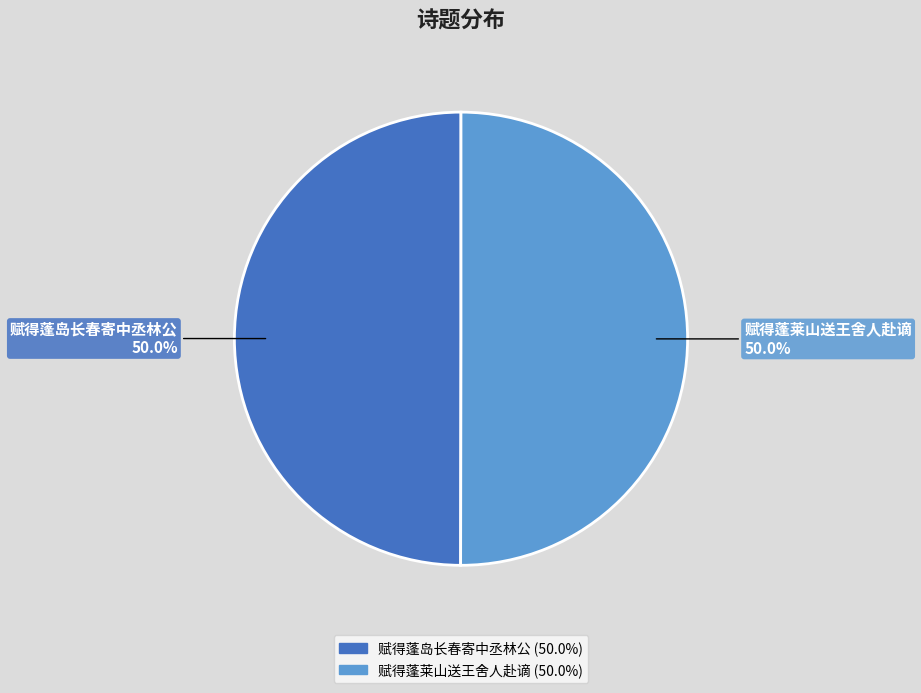

Approximately how many times larger is the value at 赋得蓬岛长春寄中丞林公 compared to 赋得蓬莱山送王舍人赴谪?

1.0